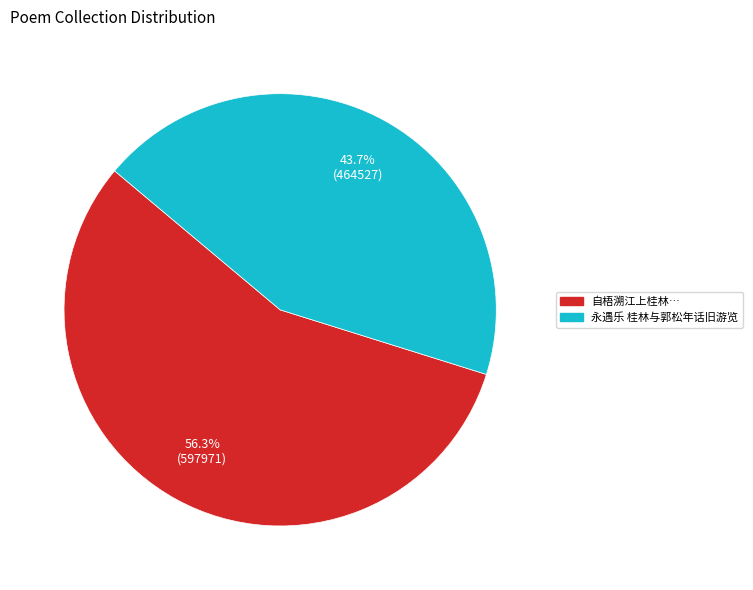

How many segments does this pie chart have?

2